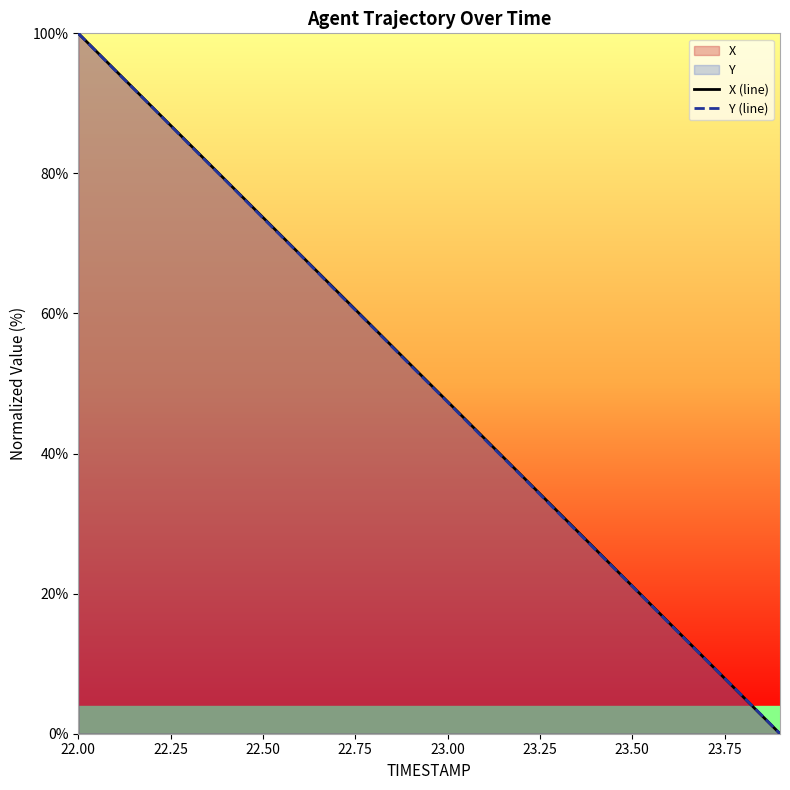

Which series ends up on top after the final intersection of X (line) and Y (line)?

Y (line)